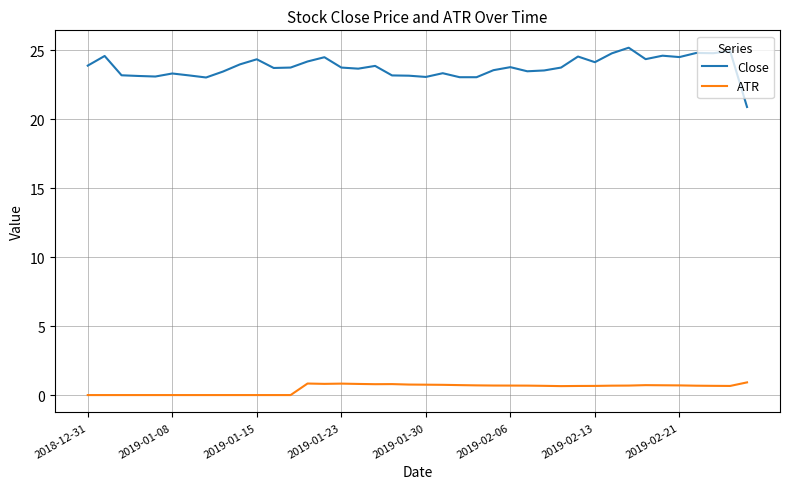

What is the difference between the maximum and minimum values in the Close series?

4.3